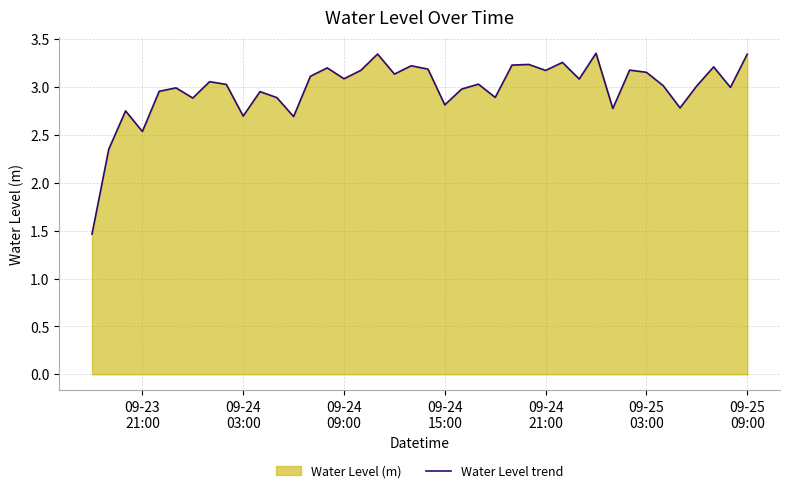

How many values exceed 3?

23